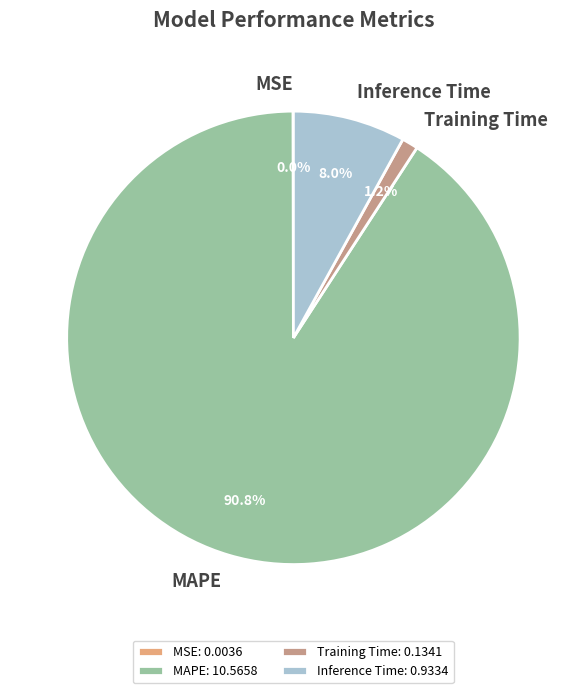

Do MAPE and Training Time together represent more than half of the pie?

Yes